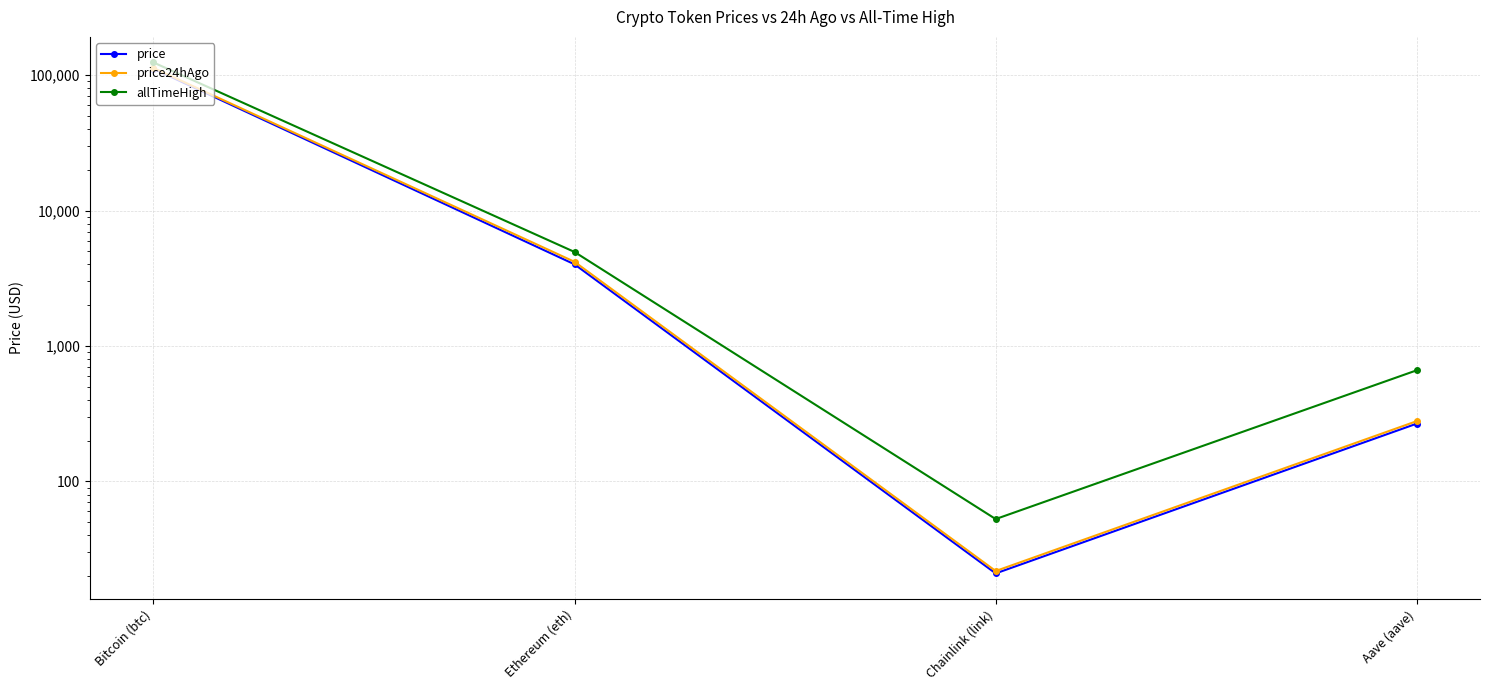

How many categories are shown in the chart?

4